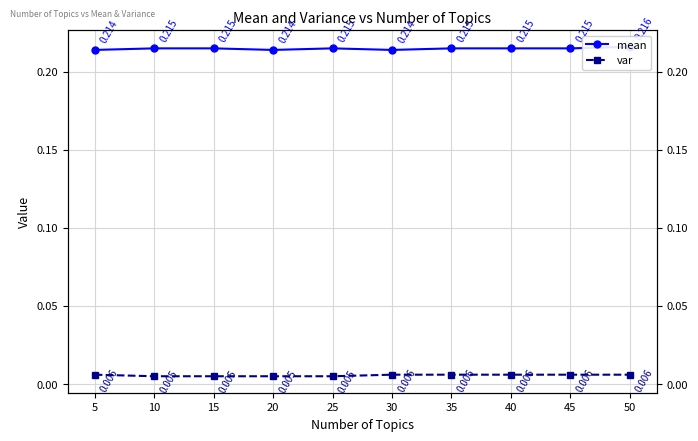

At how many categories does at least one series exceed 0?

10